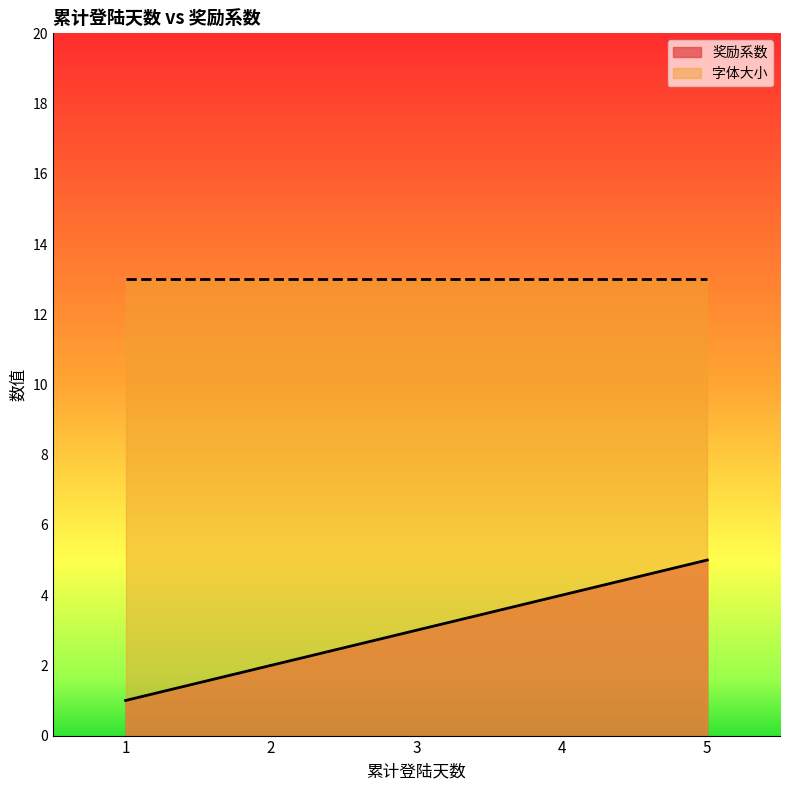

Reading left to right, list all the values displayed in this chart.

1	2	3	4	5